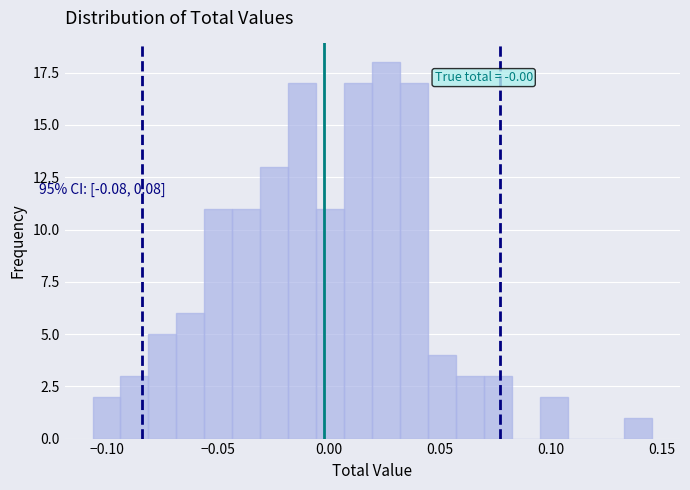

Read against the x-axis, roughly where is the centre of the tallest bar?

0.025